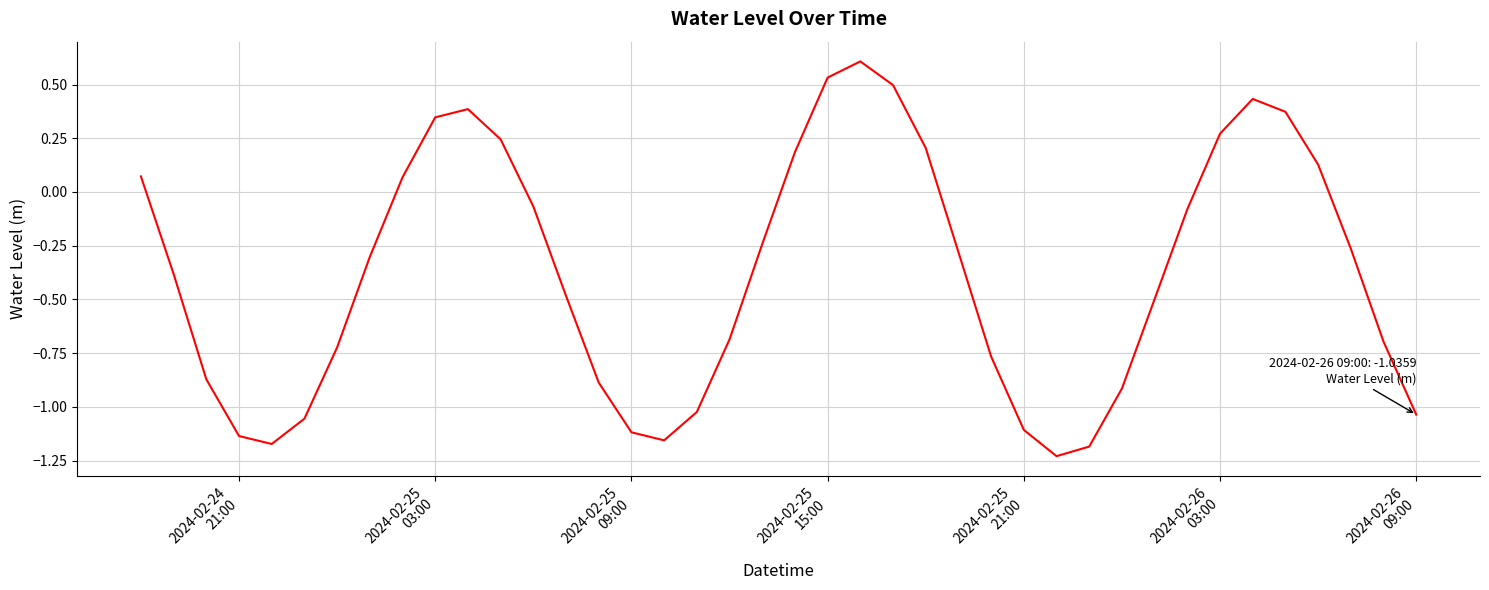

How many values are below 0?

26